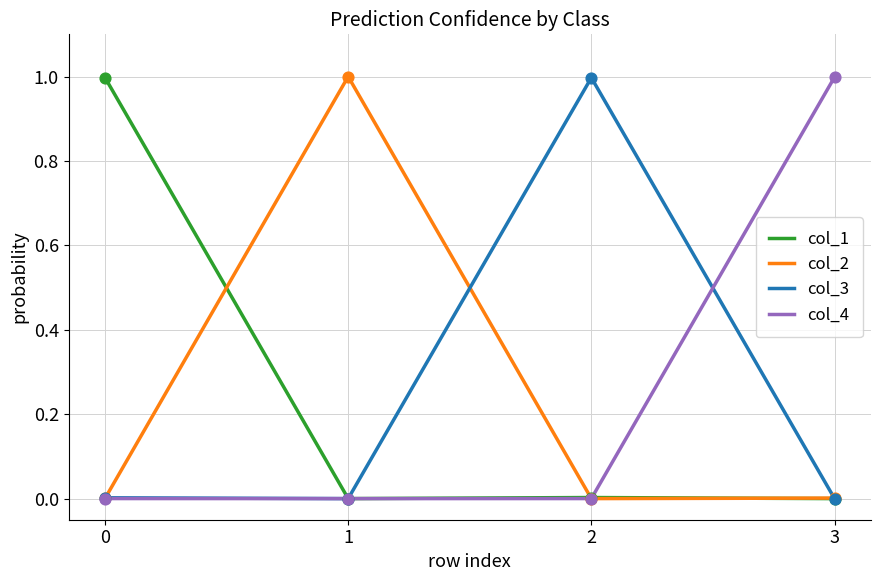

What are all the series names shown in the legend?

col_1, col_2, col_3, col_4